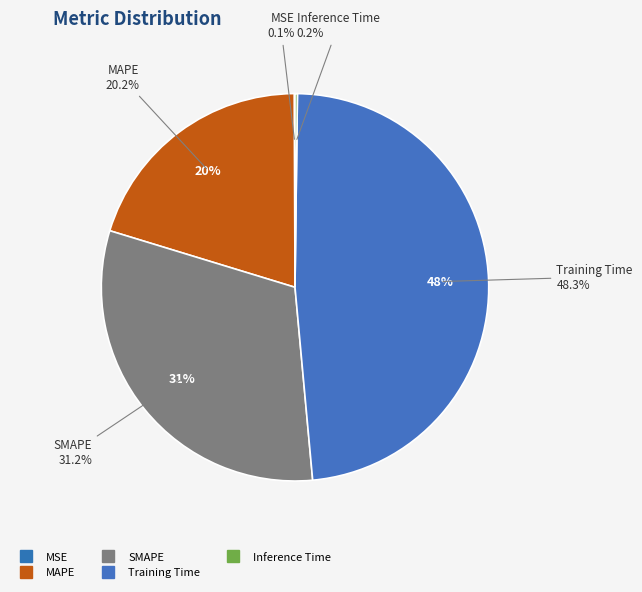

Combined, what portion of the pie is Training Time and MAPE?

68.6%